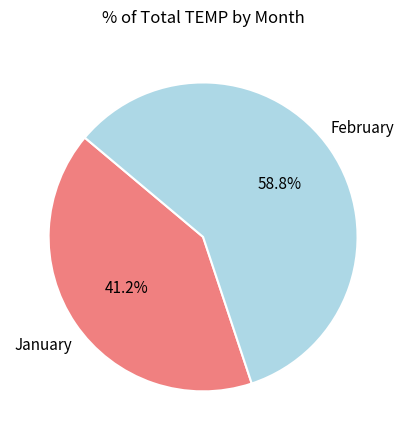

Is there any slice that represents more than half of the pie?

Yes